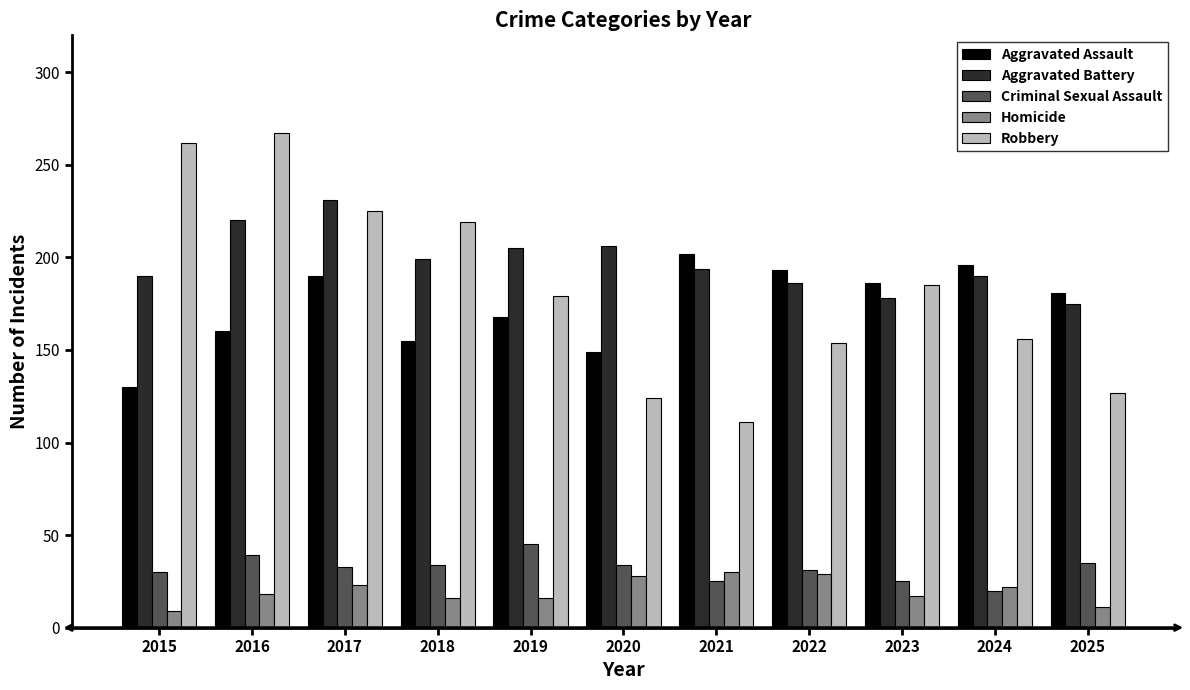

Between 2018 and 2022, which series saw the biggest shift?

Robbery